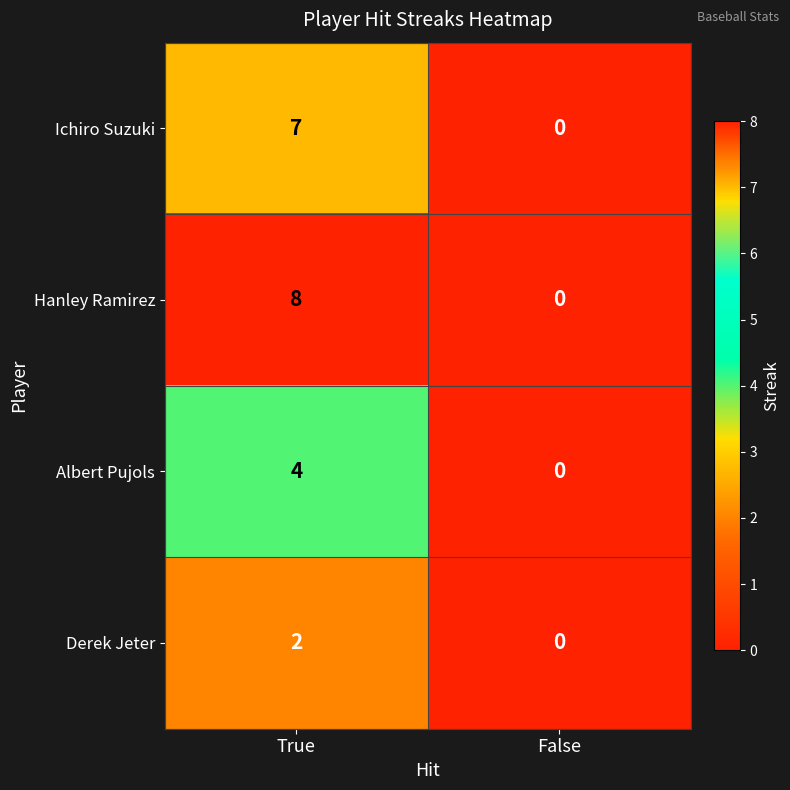

Rank the series by their maximum value, from highest to lowest.

Hanley Ramirez, Ichiro Suzuki, Albert Pujols, Derek Jeter